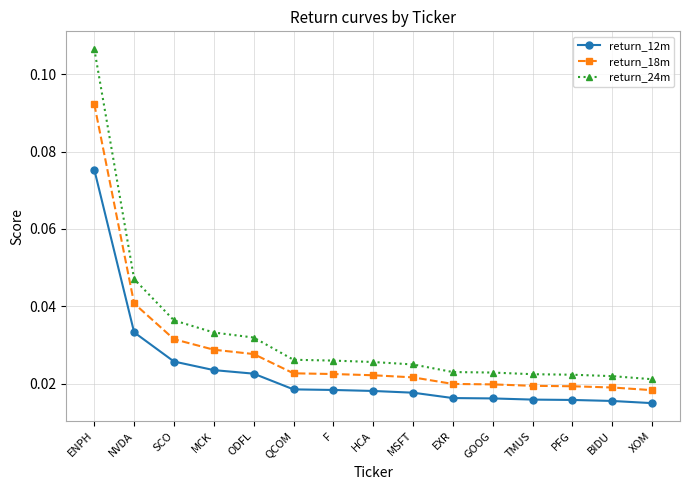

Rank the series by their maximum value, from highest to lowest.

return_24m, return_18m, return_12m